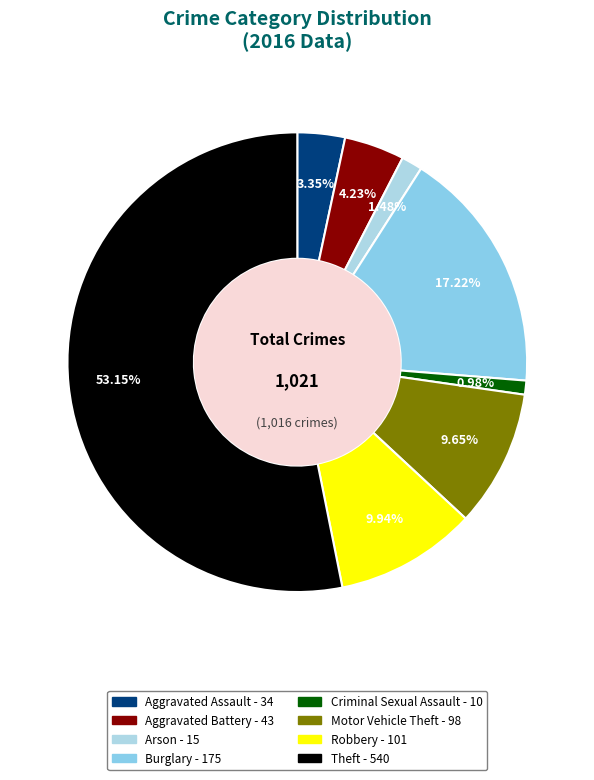

Which slice represents more than half of the pie?

Theft